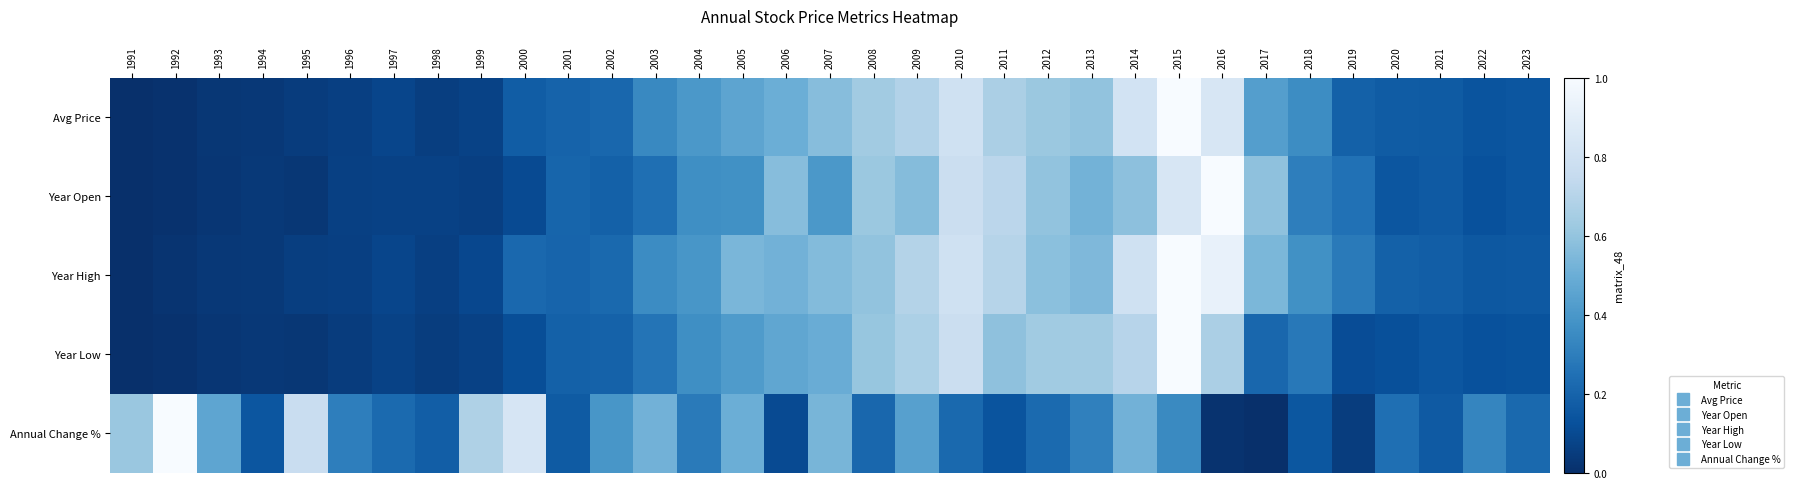

Between 2012 and 2014, which is larger?

2014